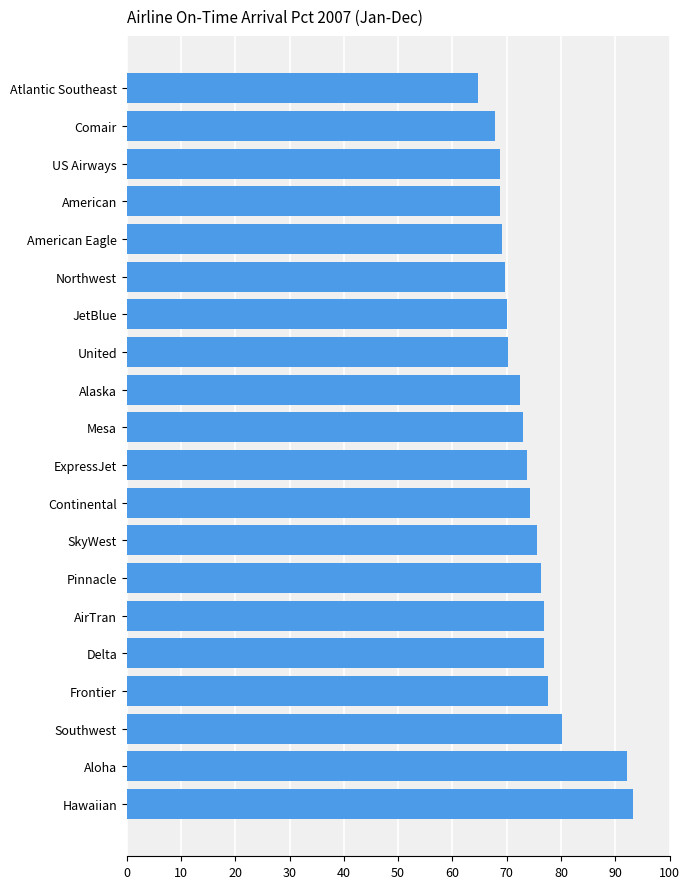

What is the change in value from Frontier to Northwest?

-8.0